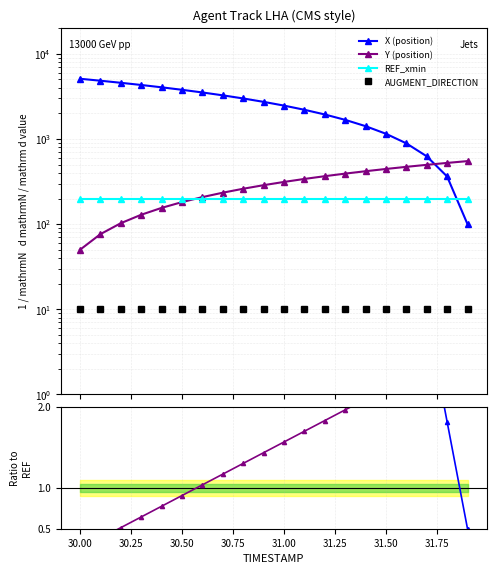

At which category does the chart reach its minimum across all series?

30.0